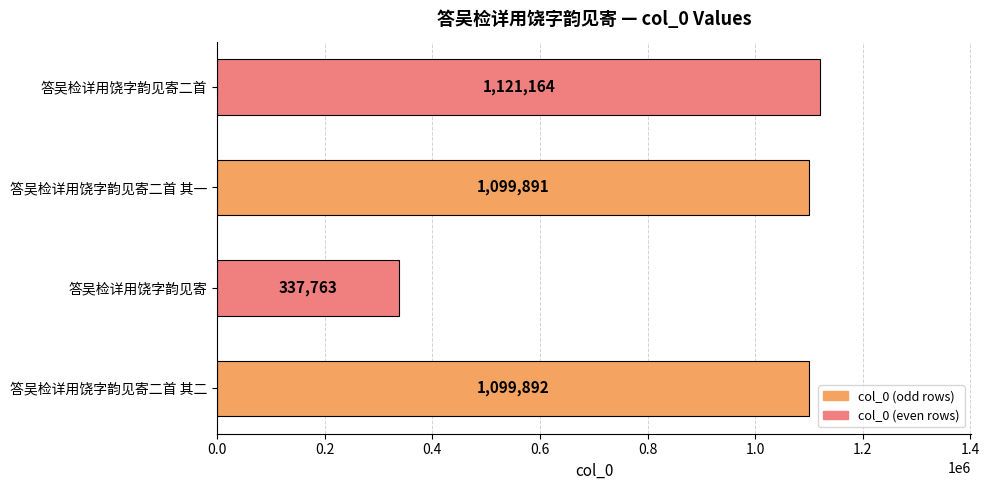

List the labels in order of value, largest first.

答吴检详用饶字韵见寄二首, 答吴检详用饶字韵见寄二首 其二, 答吴检详用饶字韵见寄二首 其一, 答吴检详用饶字韵见寄